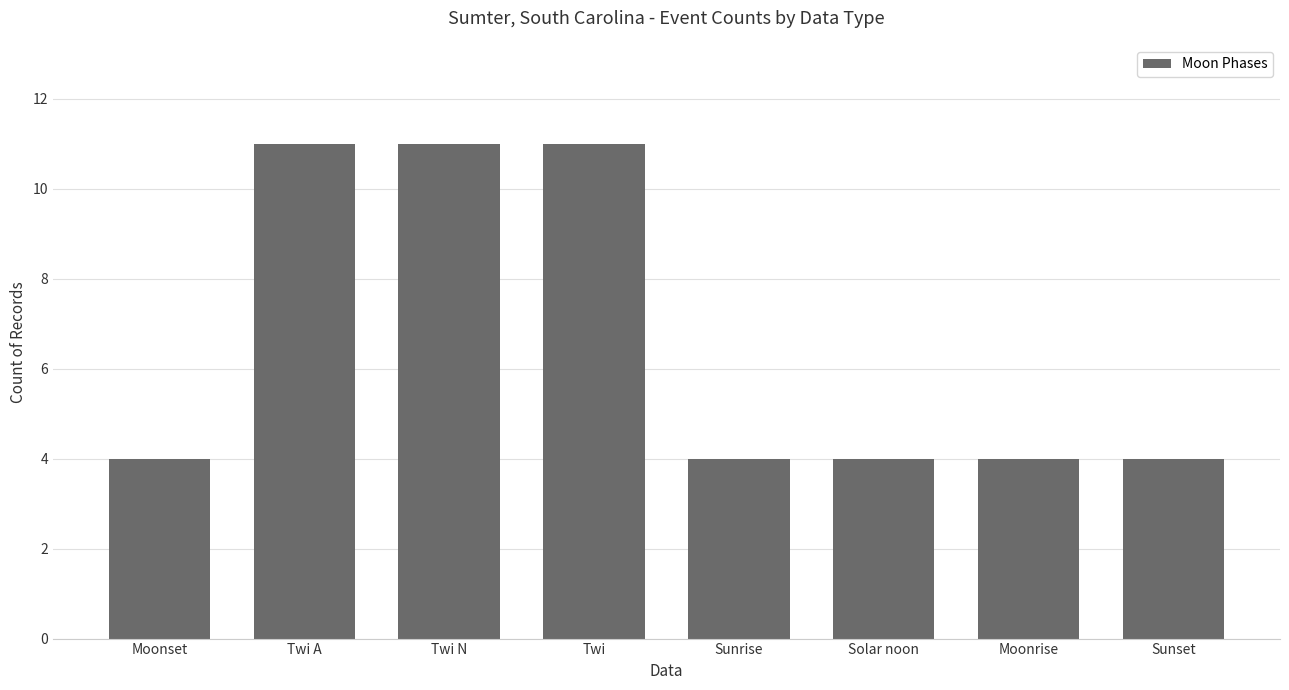

What position from the left is Twi A?

2